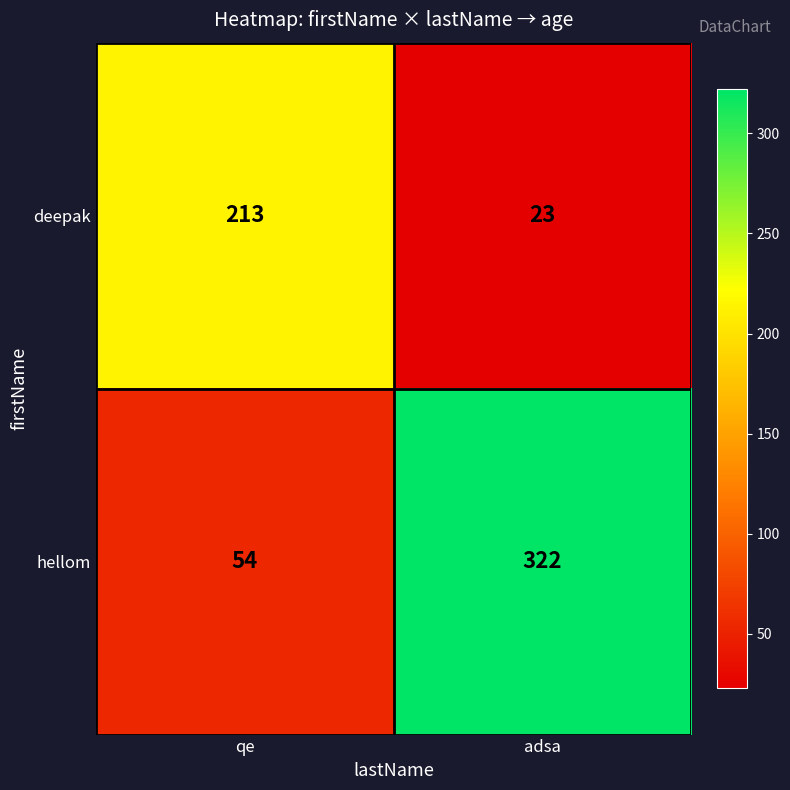

Which series has the largest total across all categories?

hellom